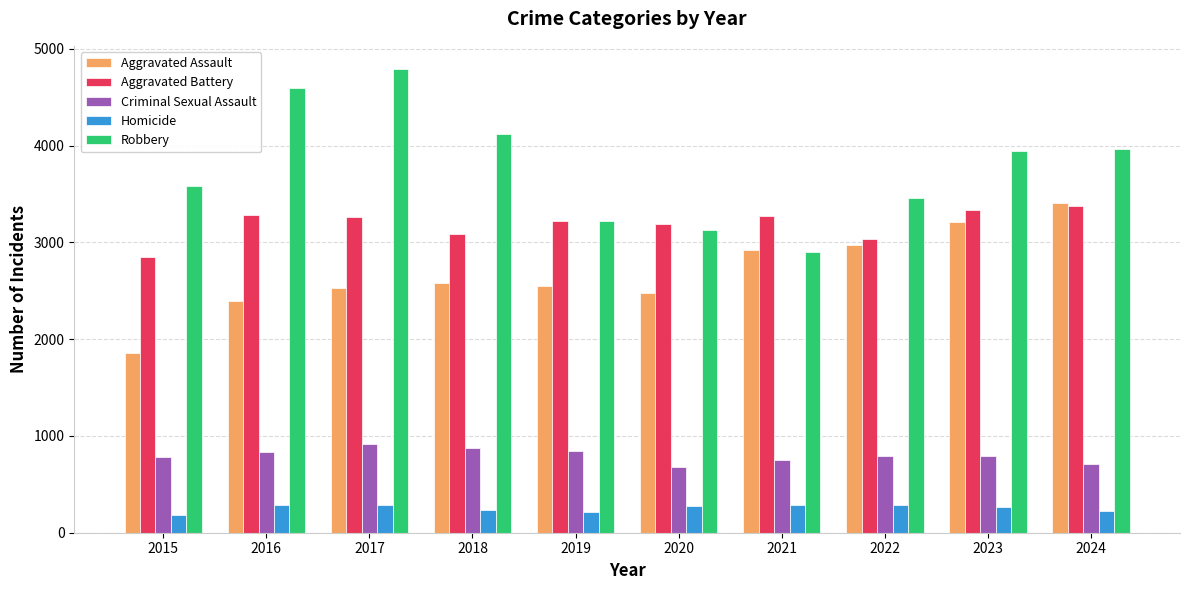

At which label does Robbery reach its minimum?

2021